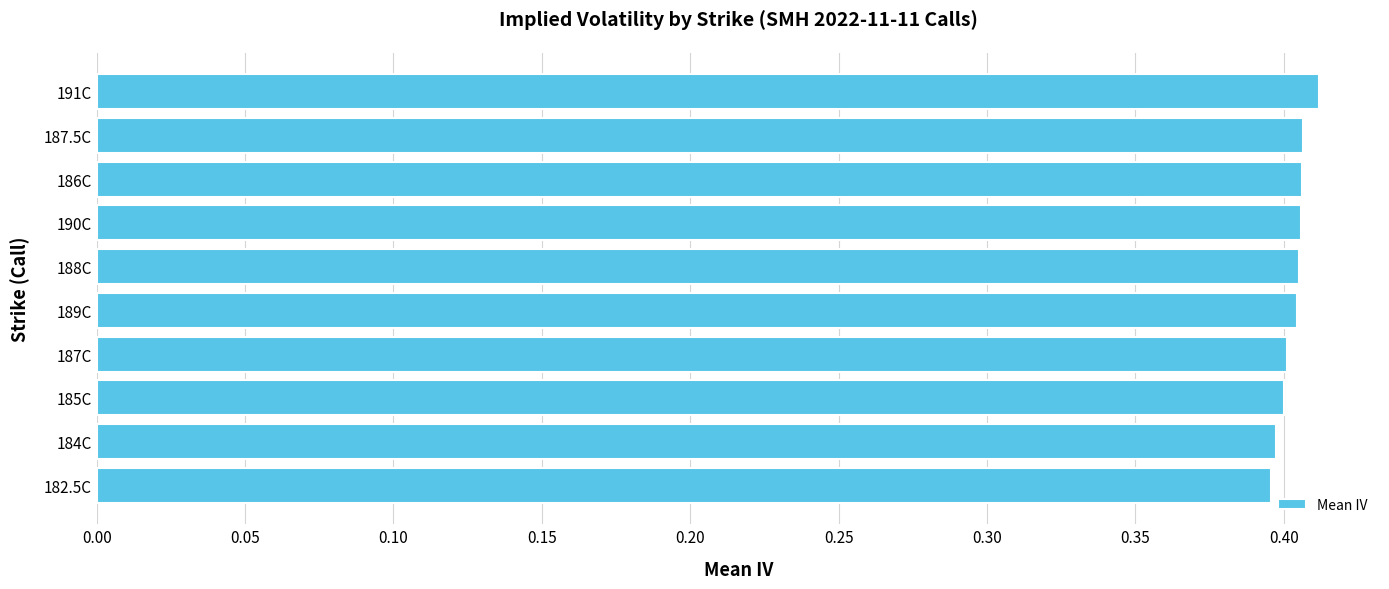

True or false: the data shows 0.4 at 185C.

True